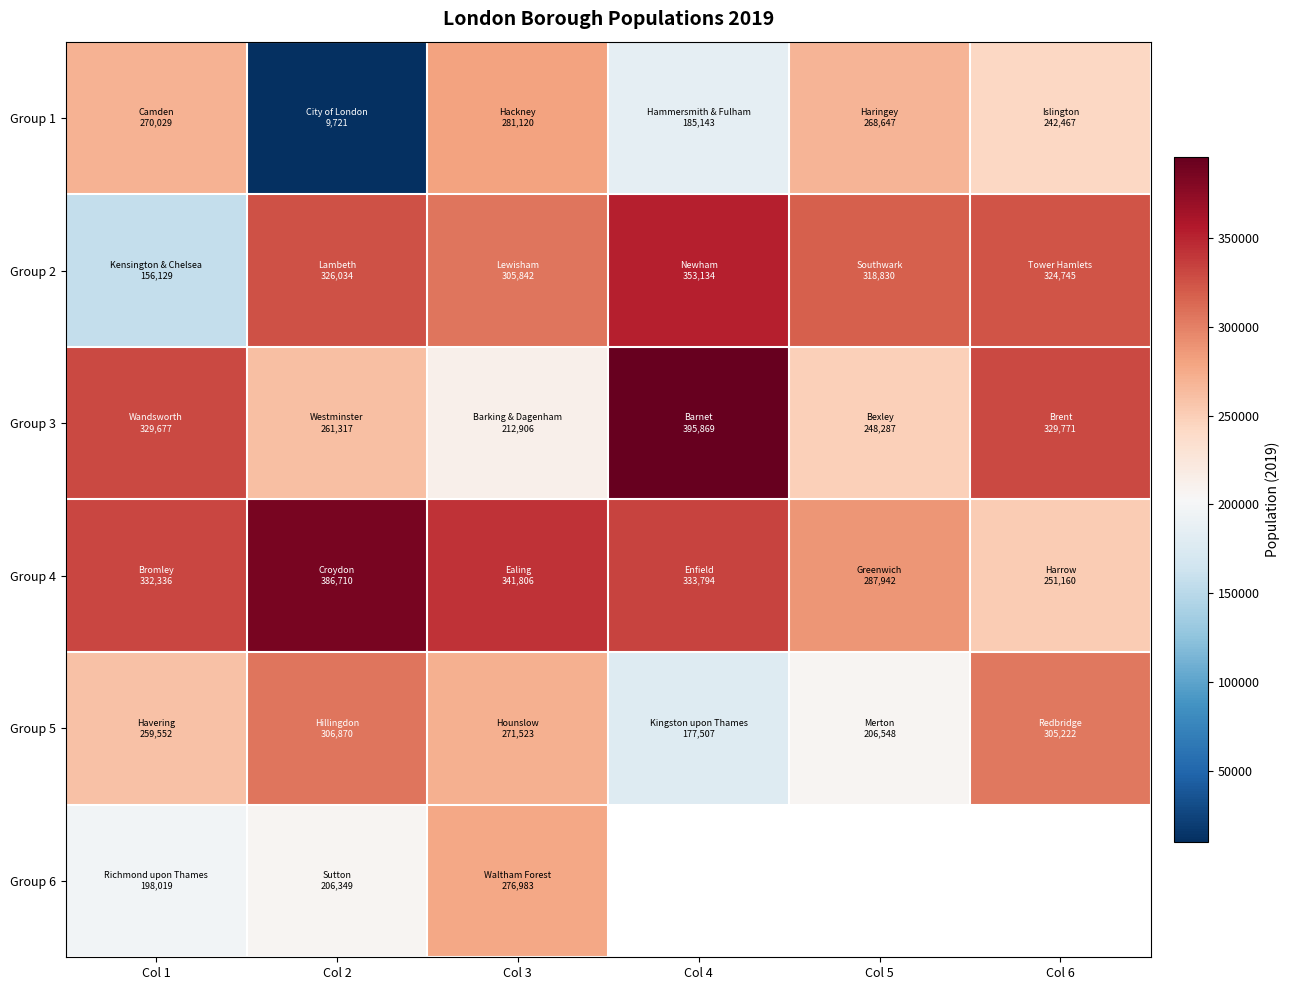

Which series has the largest range (max minus min)?

Group 1